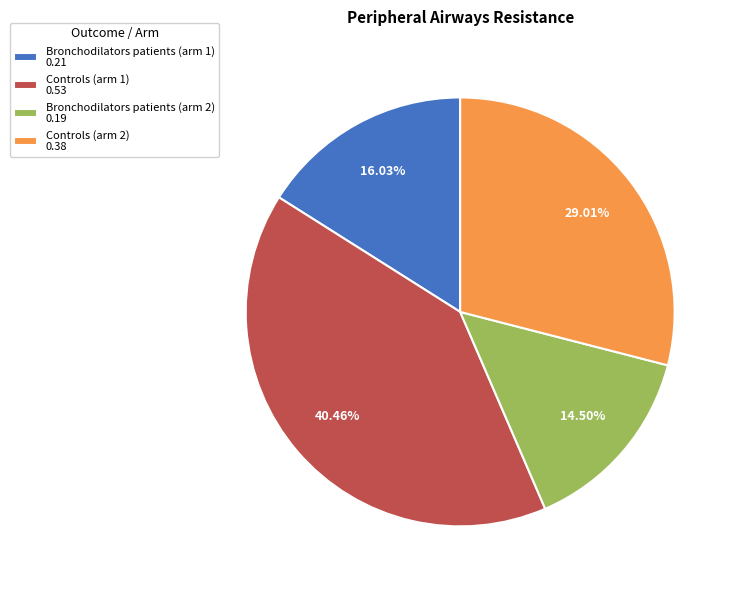

Is it true that Controls (arm 1) is 46% of the pie?

False